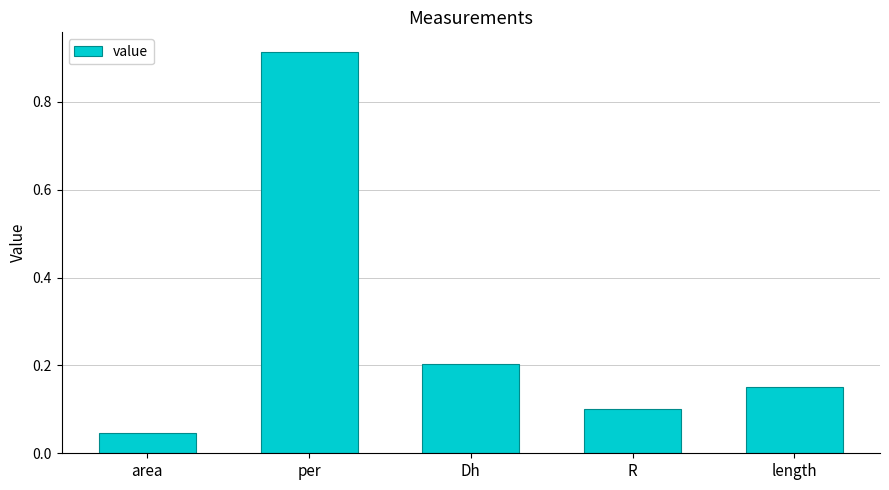

What is the average value?

0.3